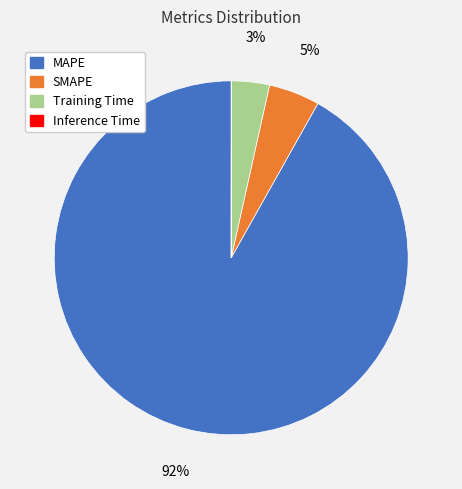

Which has a higher value, SMAPE or Training Time?

SMAPE